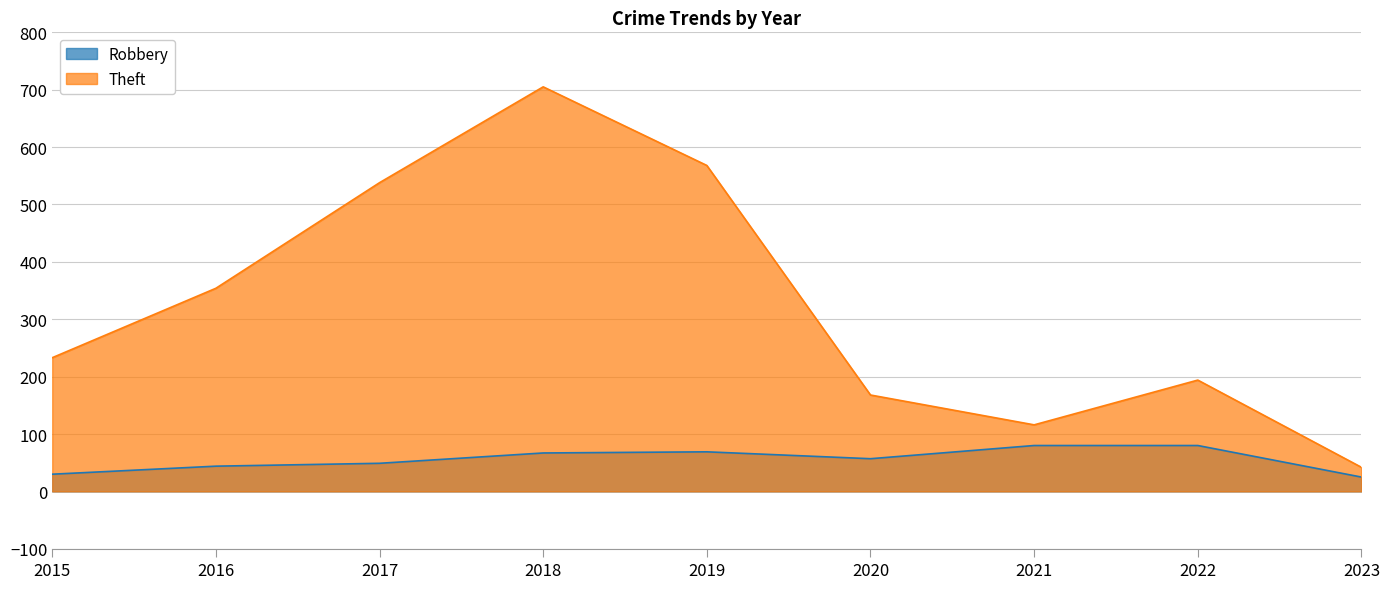

Is it true that Theft equals 71 at 2016?

False